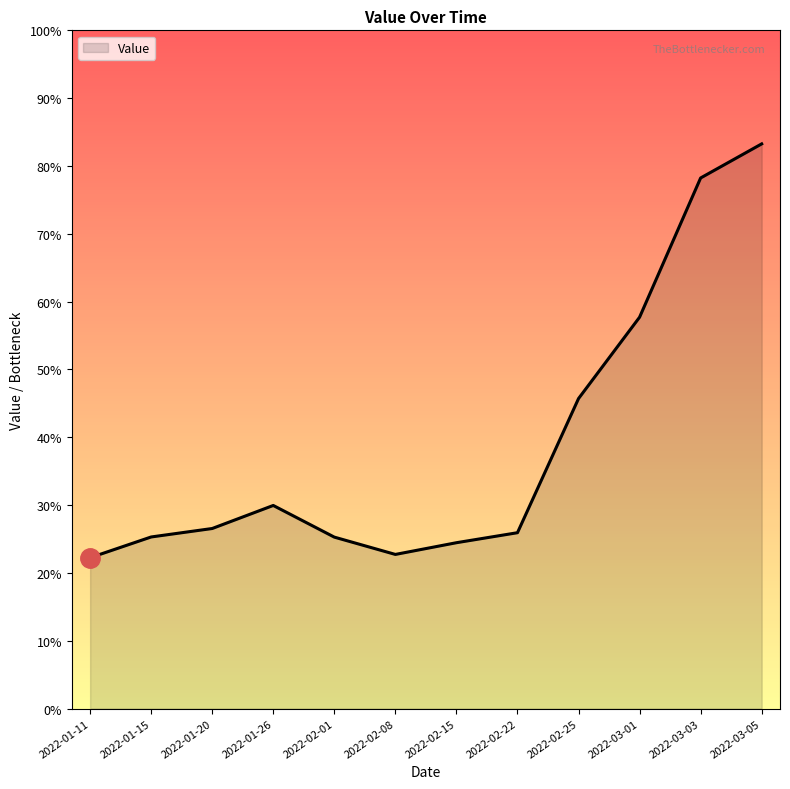

Is this an area chart (filled region under the line)?

Yes